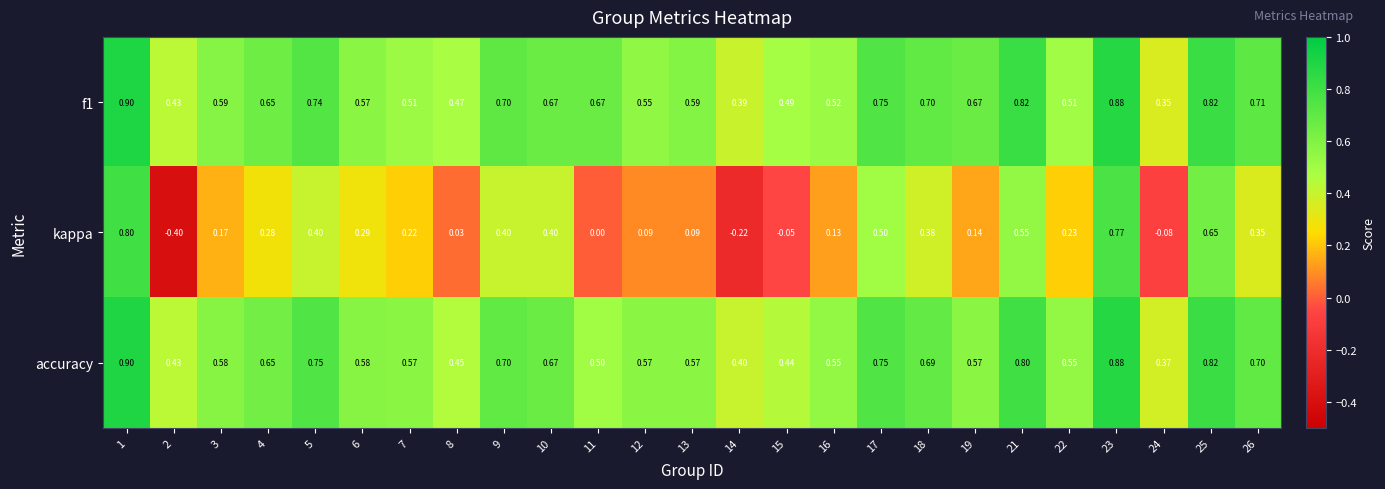

Which series has the largest range (max minus min)?

kappa